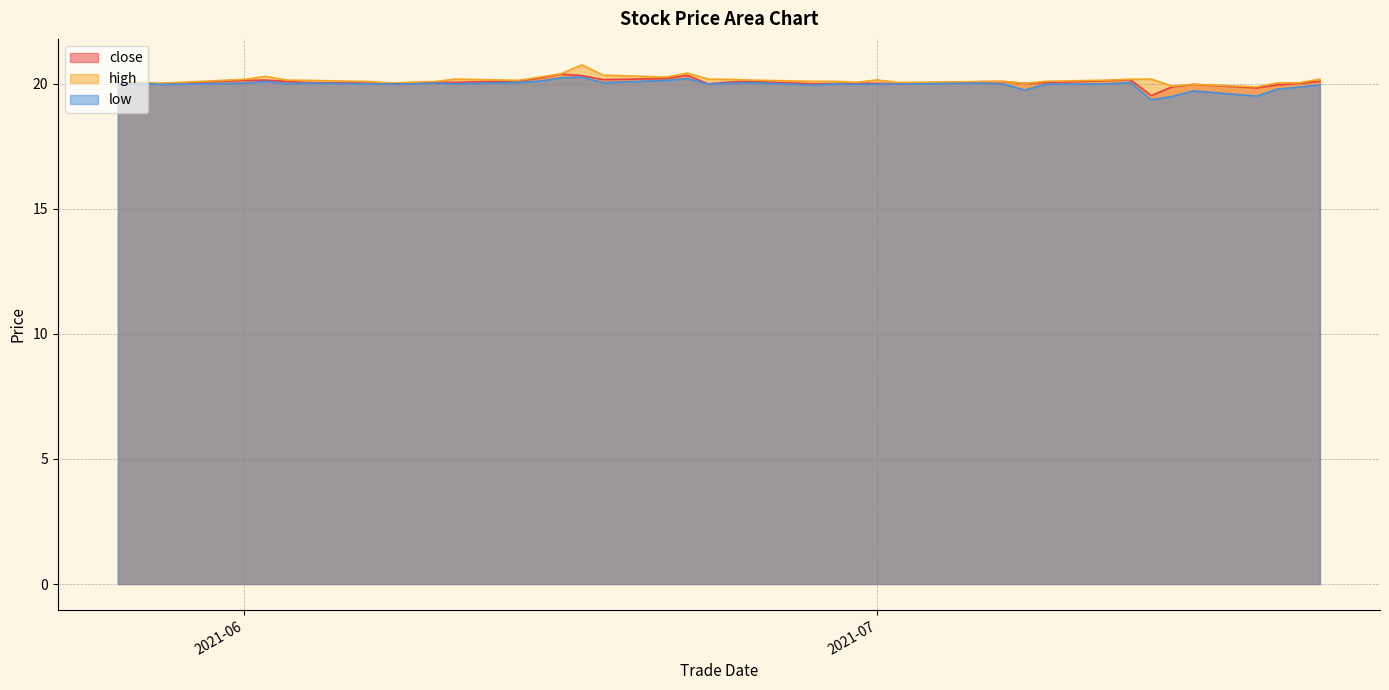

The close series shows 32.4 at 20210720. True or false?

False